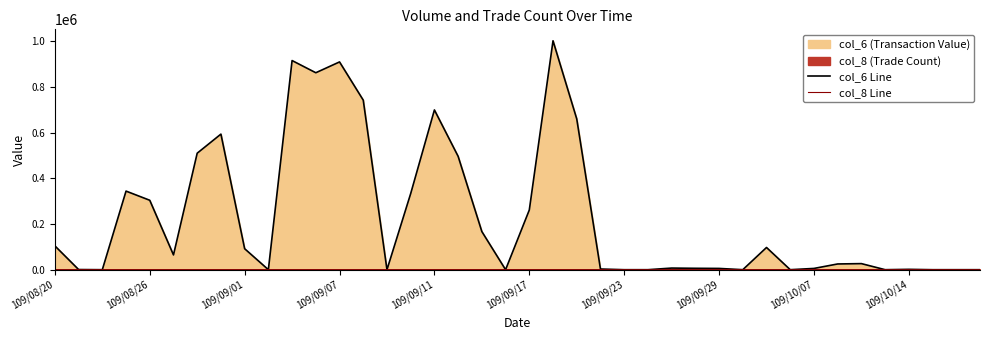

True or false: col_8 Line and col_6 Line cross at least once.

False